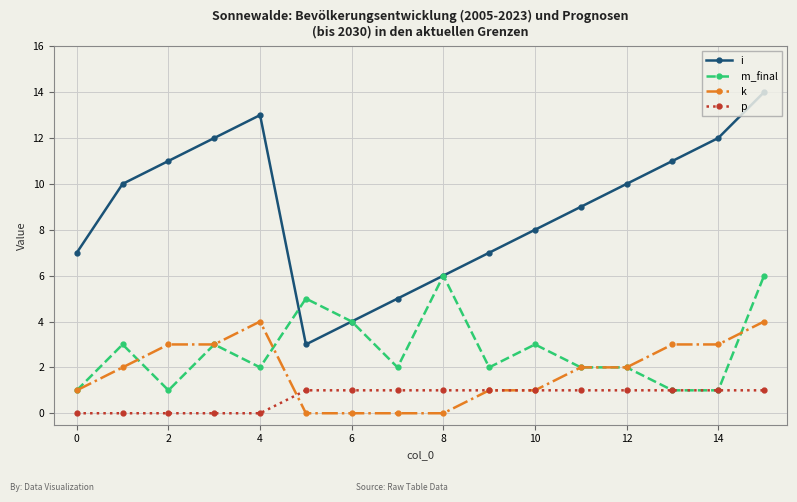

Reading left to right, extract all data points from this chart.

i: 7	10	11	12	13	3	4	5	6	7	8	9	10	11	12	14
m_final: 1	3	1	3	2	5	4	2	6	2	3	2	2	1	1	6
k: 1	2	3	3	4	0	0	0	0	1	1	2	2	3	3	4
p: 0	0	0	0	0	1	1	1	1	1	1	1	1	1	1	1